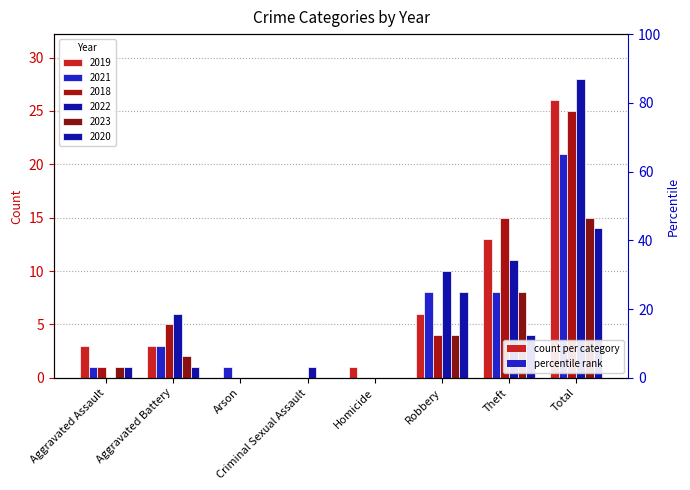

How many data points in 2022 are above 6?

3